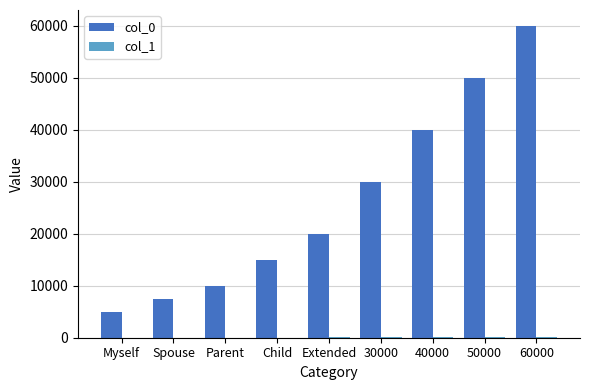

The value of col_0 at Child is 10318.5. True or false?

False